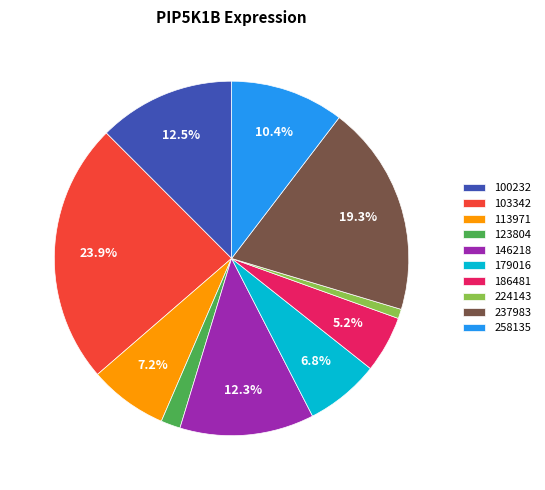

Between 186481 and 146218, which is larger?

146218